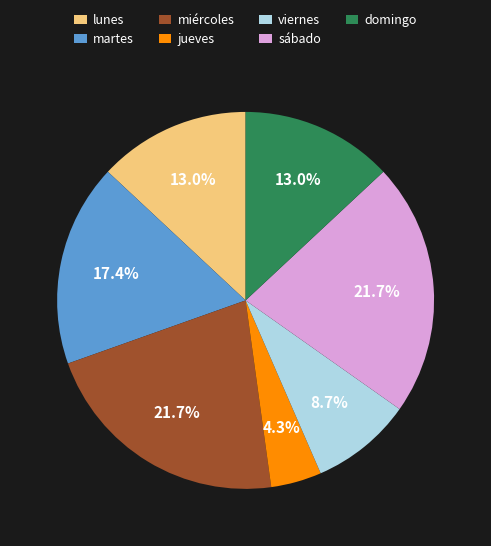

How much of the chart is everything except lunes?

87.0%